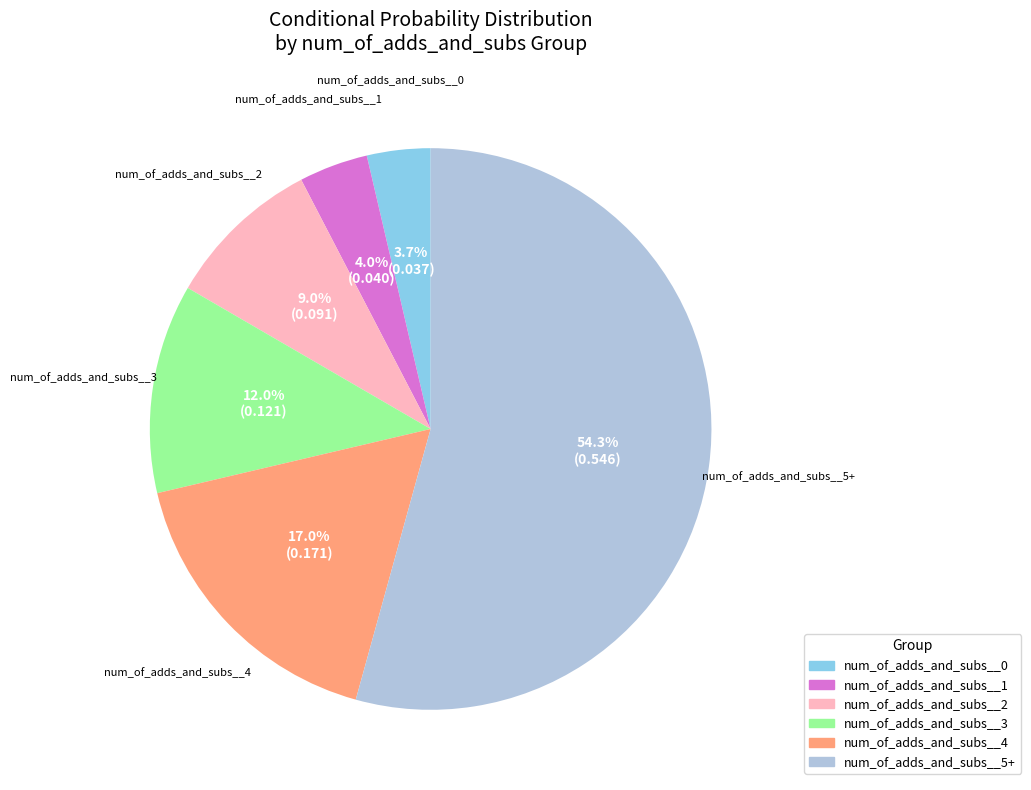

Which has a higher value, num_of_adds_and_subs__2 or num_of_adds_and_subs__4?

num_of_adds_and_subs__4